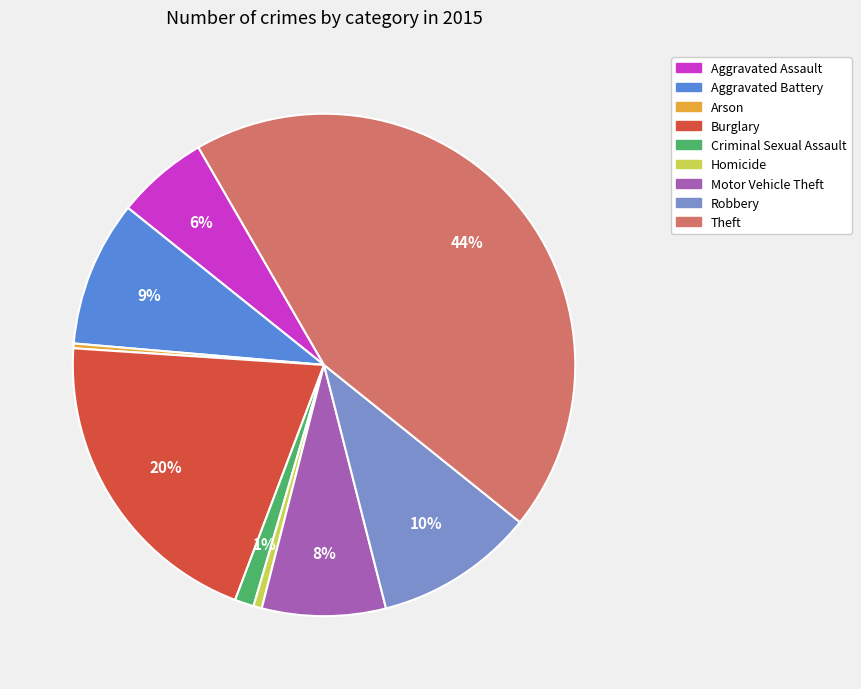

Do Burglary and Homicide together represent more than half of the pie?

No